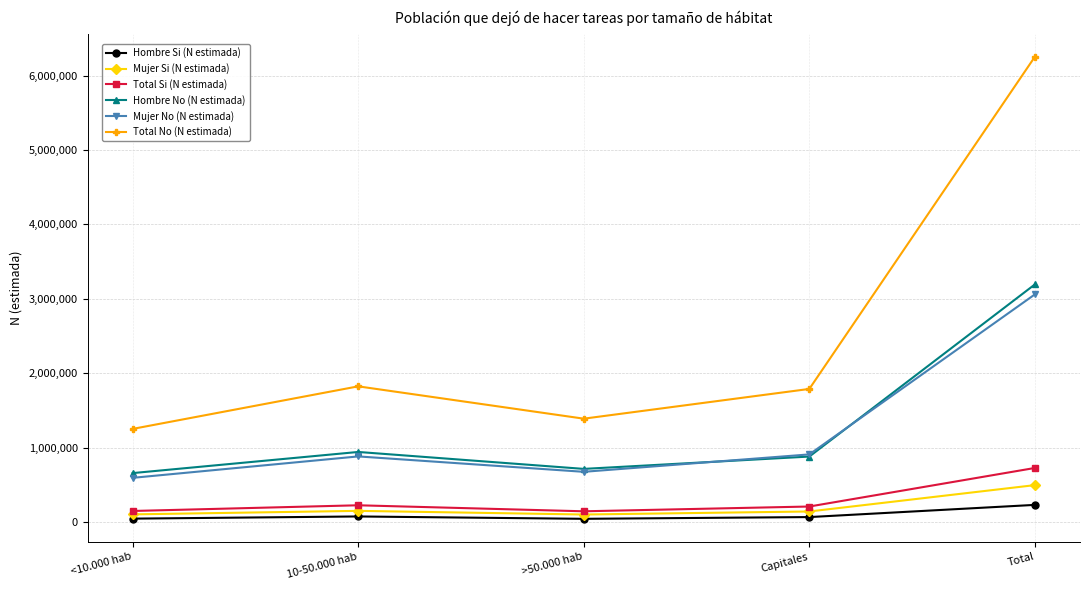

Which series has the widest spread of values?

Total No (N estimada)